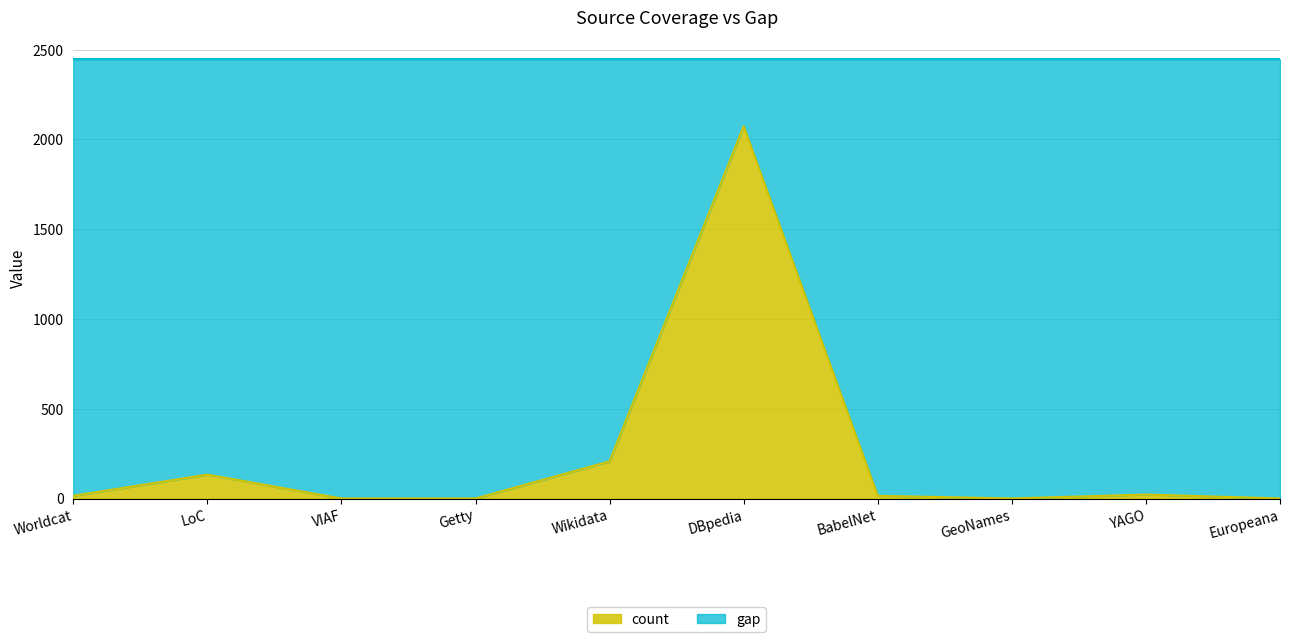

How many points are higher than both their immediate neighbors (excluding endpoints)?

3